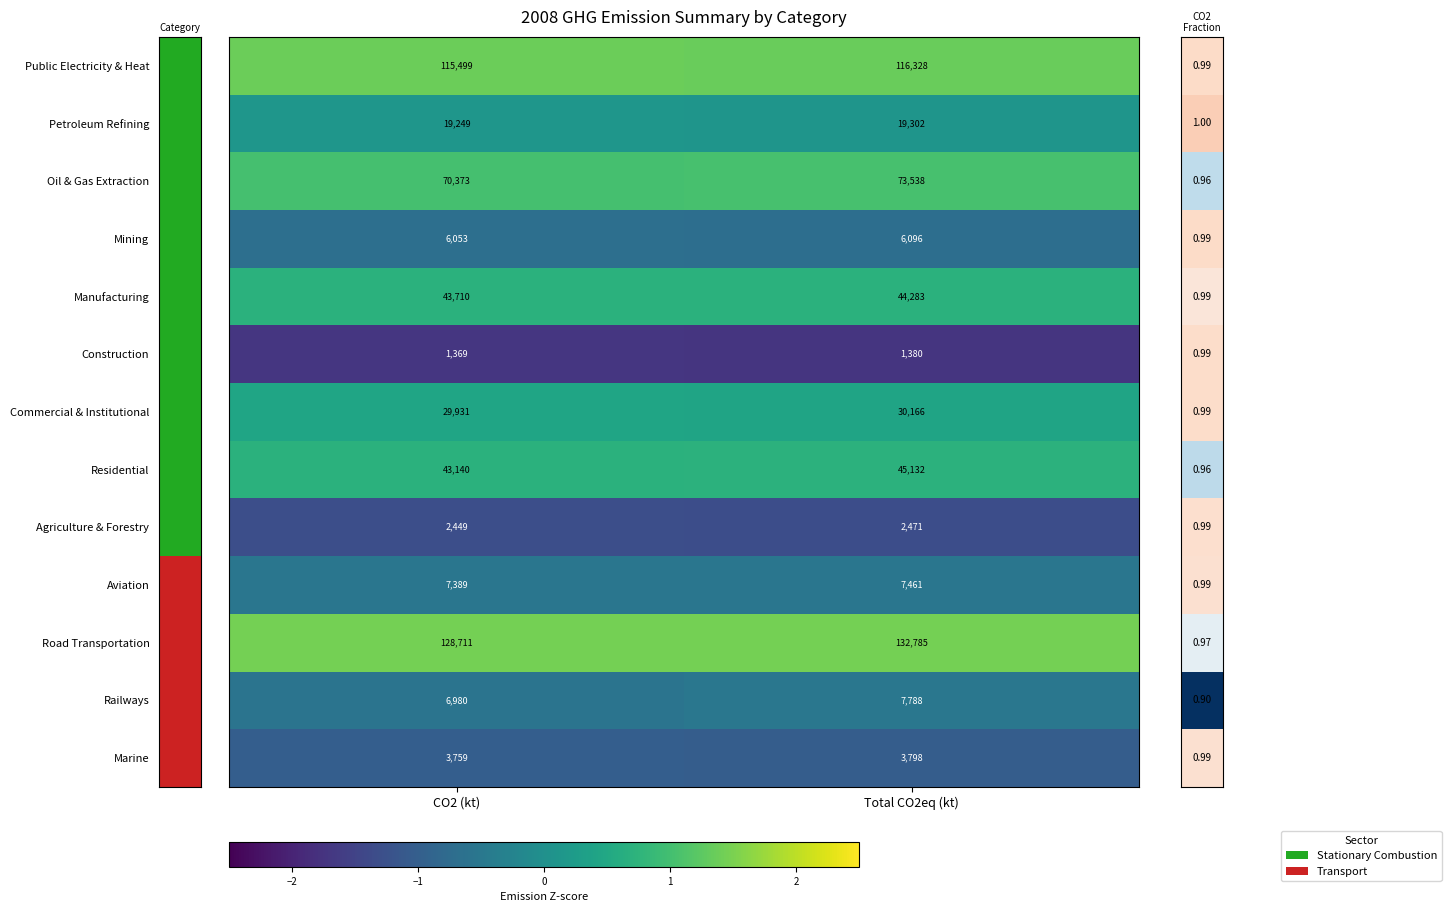

At which category does the chart reach its minimum across all series?

CO2 (kt)